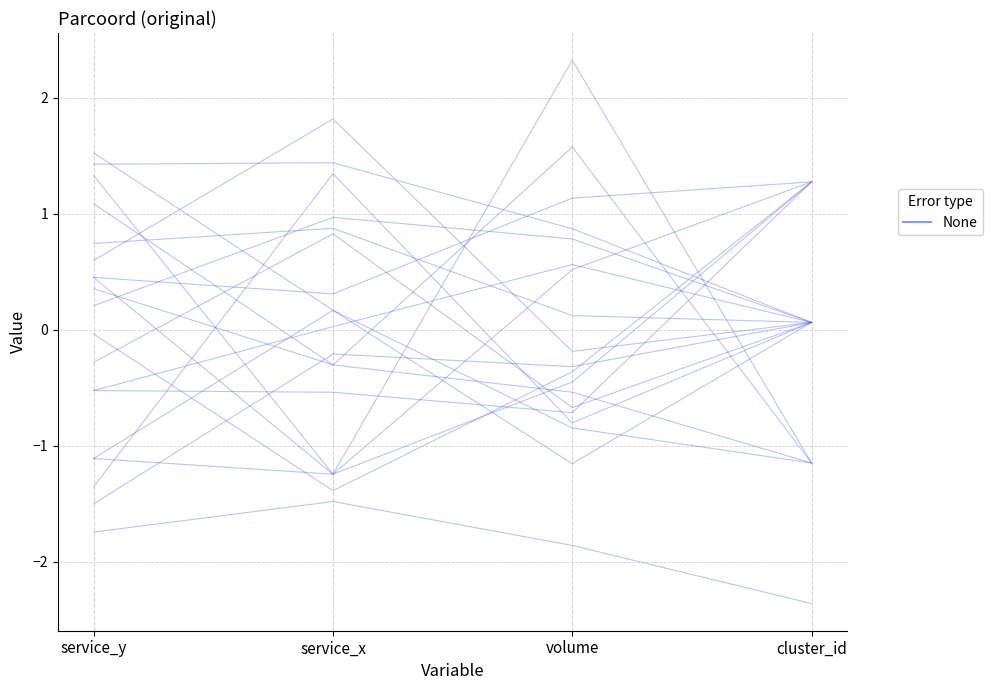

Where is the data nearest to the value 0?

service_y